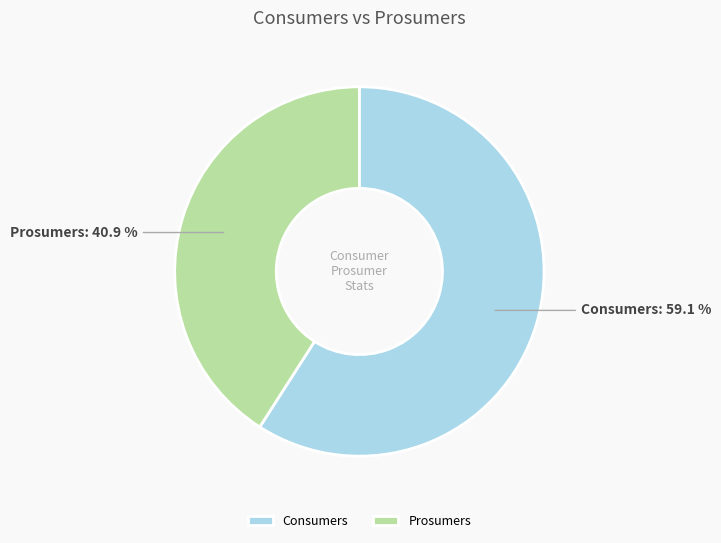

To the nearest percent, what percentage of the pie is Prosumers?

41%